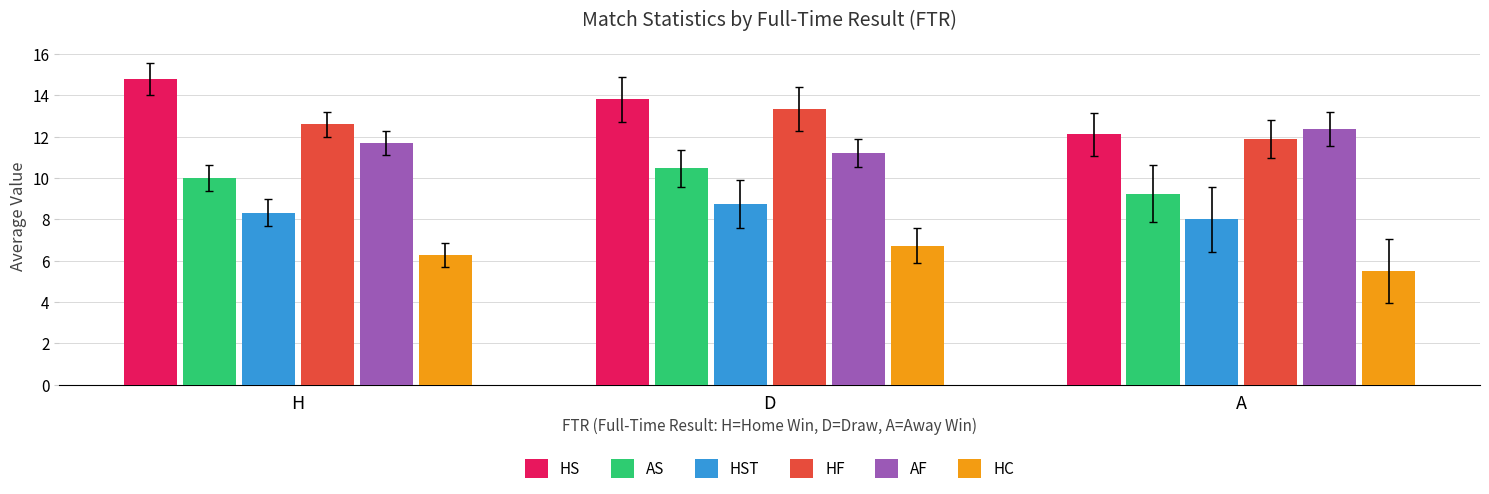

Which series has the largest range (max minus min)?

HS